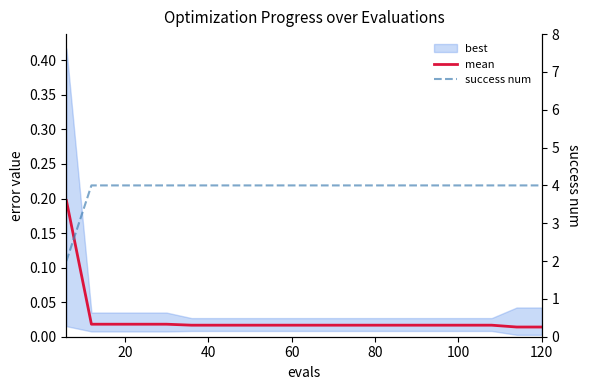

True or false: mean has more than 1 points higher than both neighbors.

False